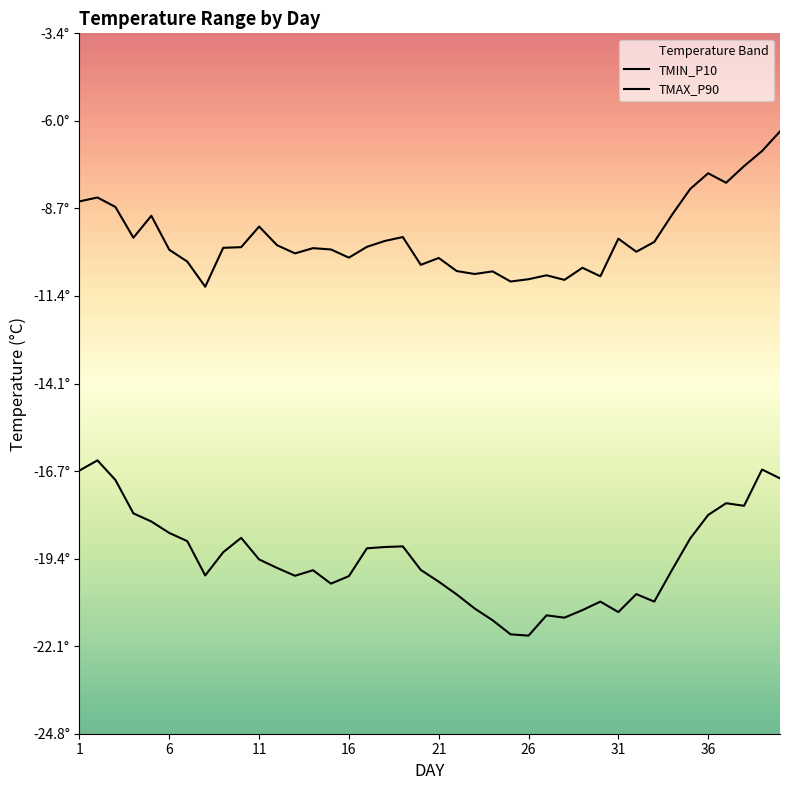

True or false: TMIN_P10 and TMAX_P90 intersect in this chart.

False